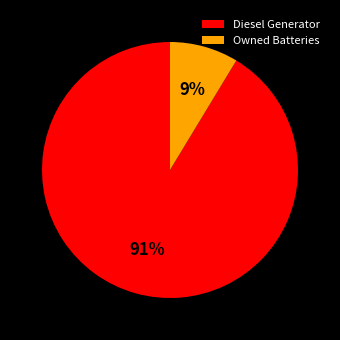

True or false: Owned Batteries accounts for 1% of the total.

False